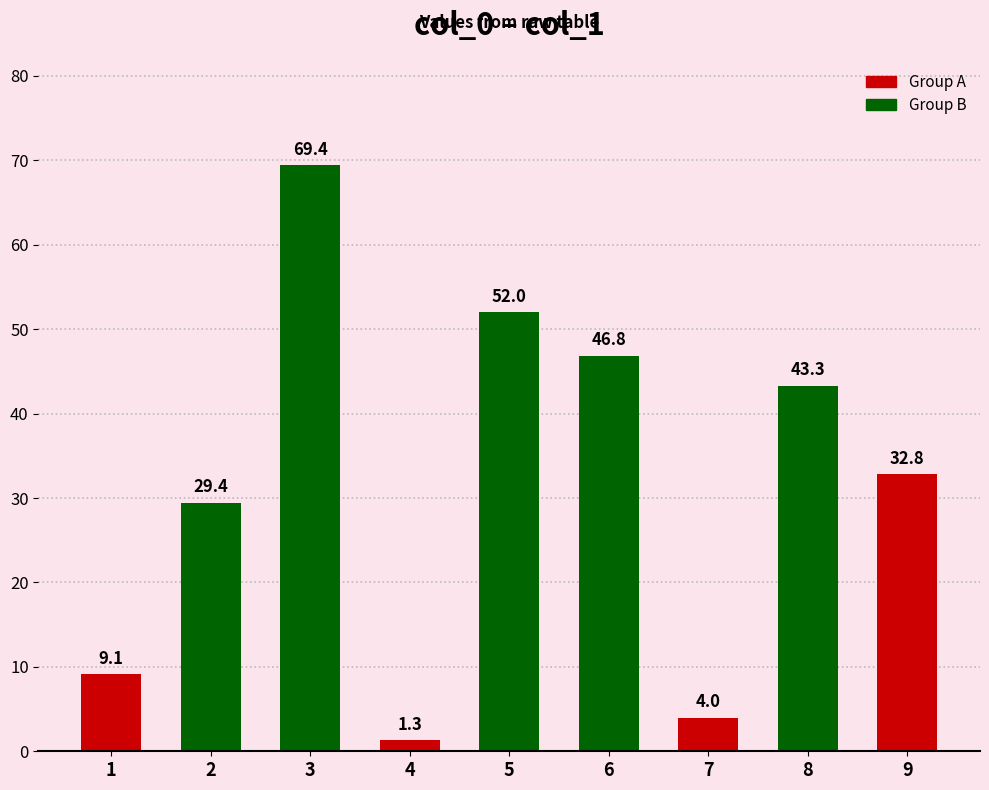

List the labels in order of value, largest first.

3, 5, 6, 8, 9, 2, 1, 7, 4